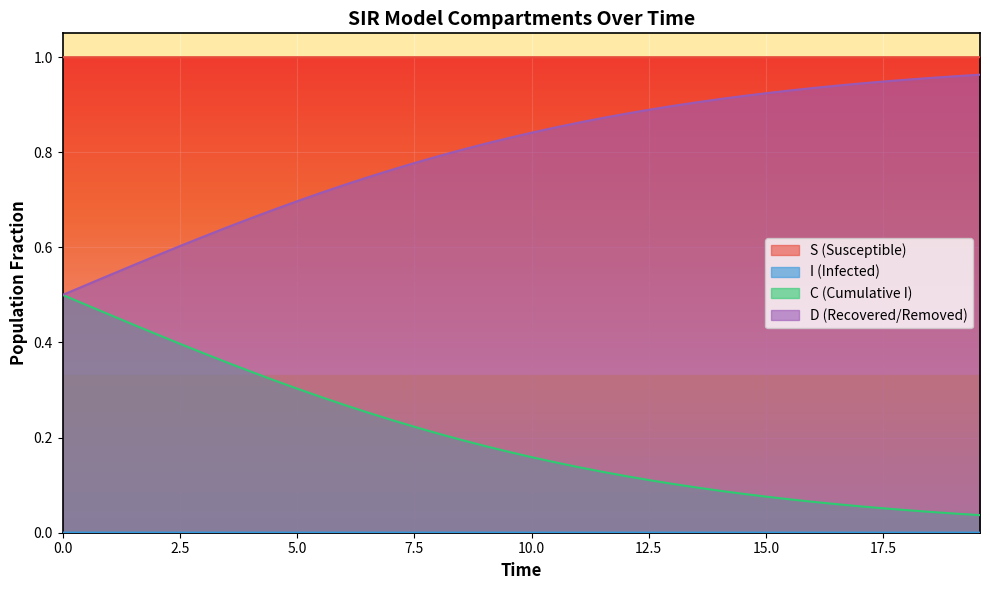

True or false: I and S cross at least once.

False